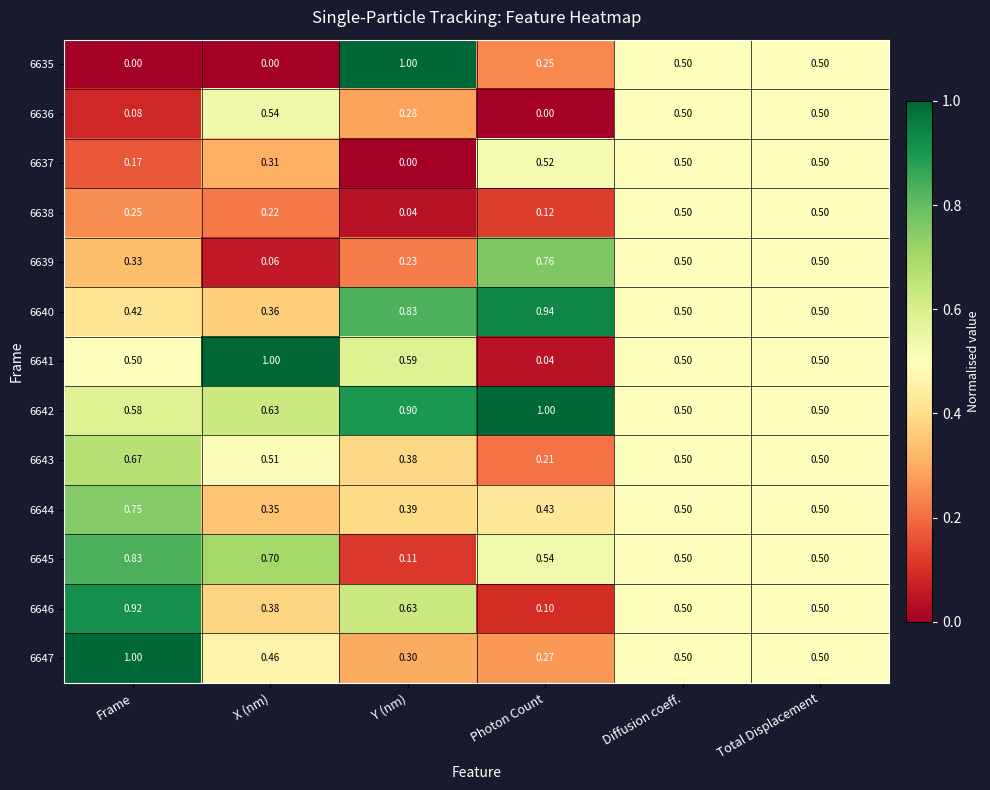

Which series has the largest total across all categories?

6642